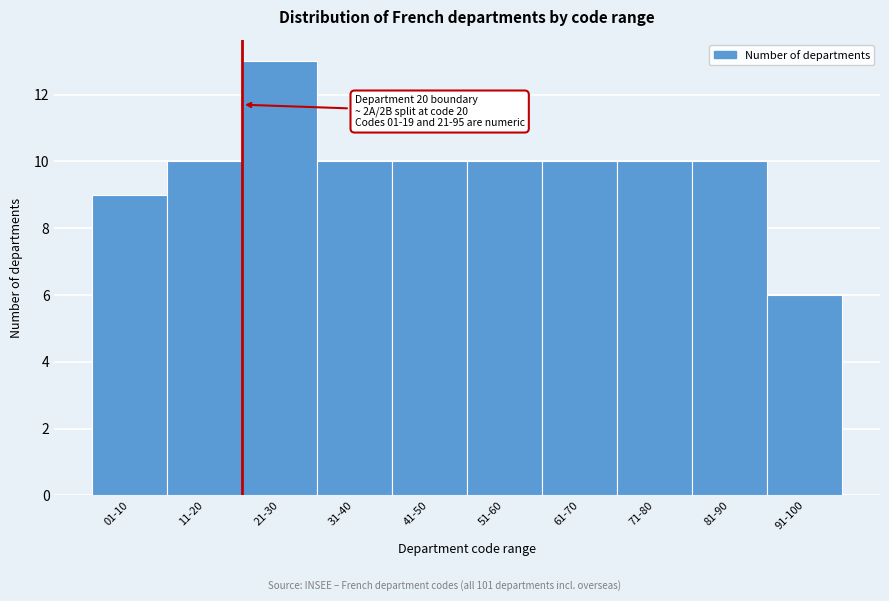

Reading left to right, list all the values displayed in this chart.

01-10=9	11-20=10	21-30=13	31-40=10	41-50=10	51-60=10	61-70=10	71-80=10	81-90=10	91-100=6